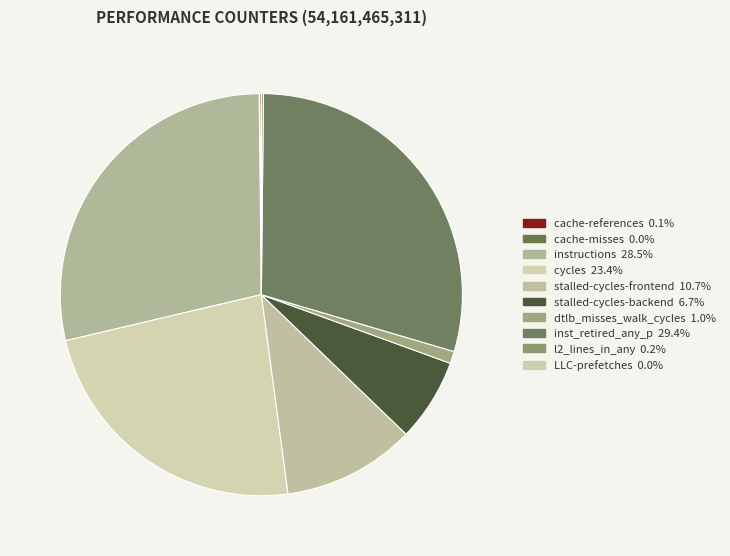

True or false: dtlb_misses_walk_cycles accounts for 1% of the total.

True